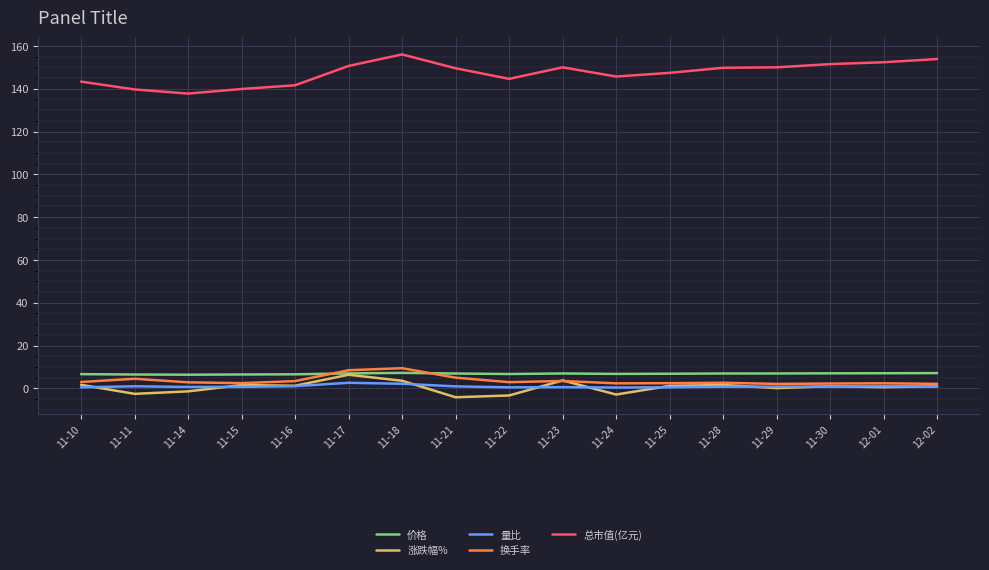

Which series has the largest range (max minus min)?

总市值(亿元)